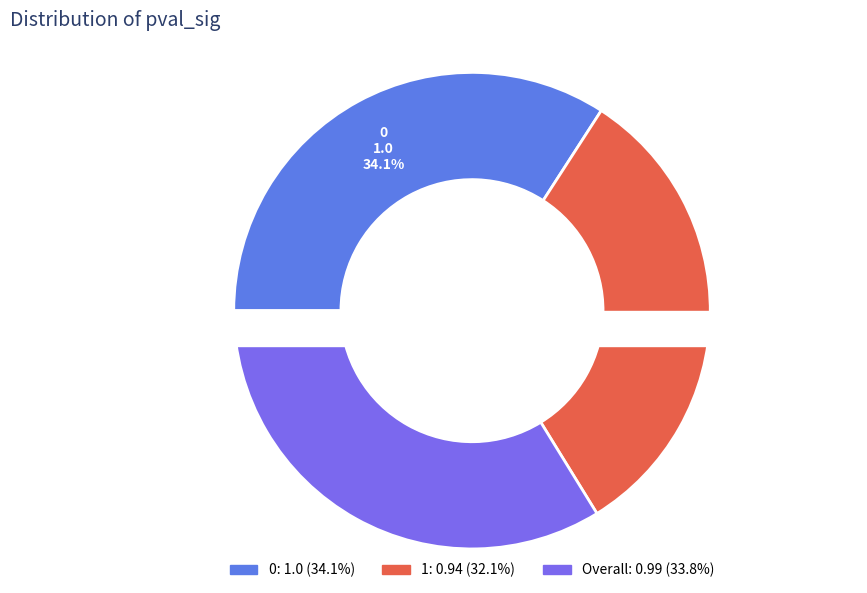

What percentage is the 0 slice, to the nearest percent?

34%